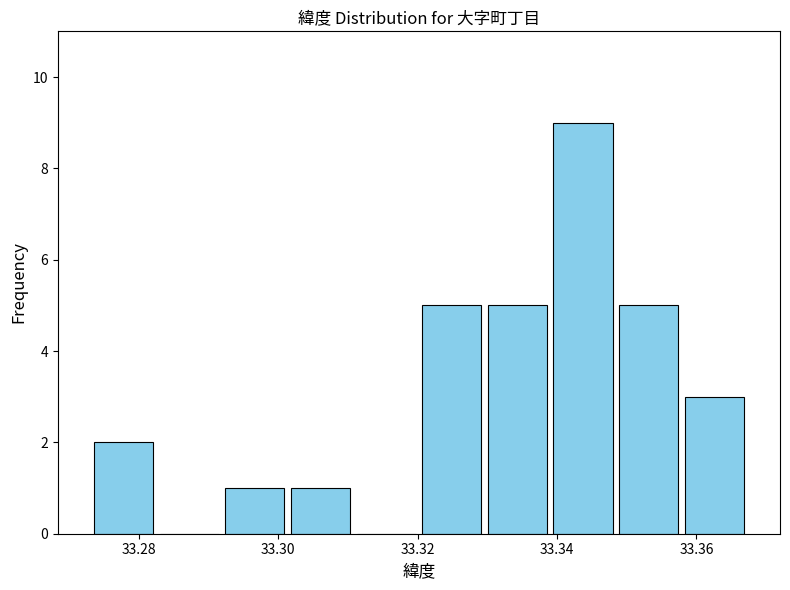

Reading left to right, list every bar in this chart as the range it spans on the x-axis followed by its height. Neither the bar edges nor the heights are printed on the chart, so give them approximately, as read against the axes.

33.274 to 33.282: 2
33.282 to 33.292: 0
33.292 to 33.302: 1
33.302 to 33.310: 1
33.310 to 33.320: 0
33.320 to 33.330: 5
33.330 to 33.340: 5
33.340 to 33.348: 9
33.348 to 33.358: 5
33.358 to 33.368: 3